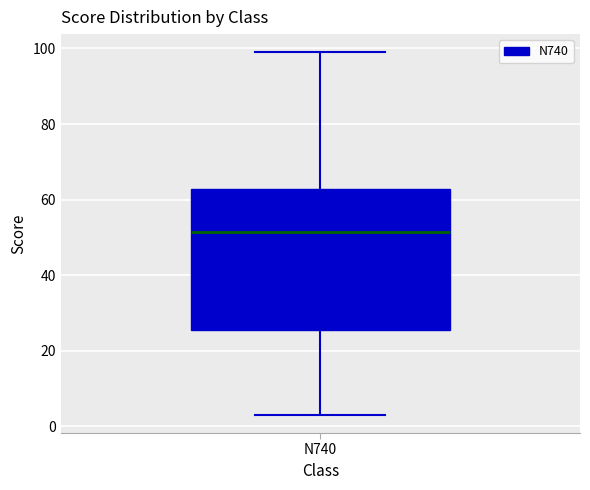

Where is the lower edge of the box for N740 on the y-axis? The values are not printed on the chart, so give them approximately, as read against the axis.

26